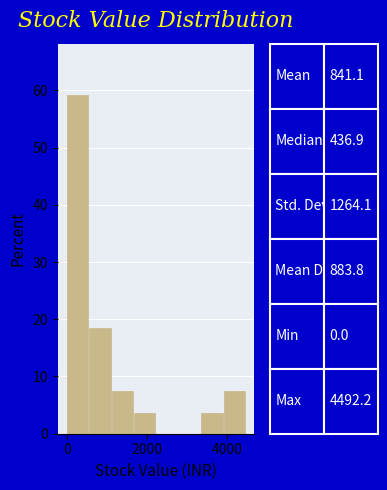

Around what value on the x-axis is the tallest bar? Give the approximate position of its centre, as read against the axis.

200